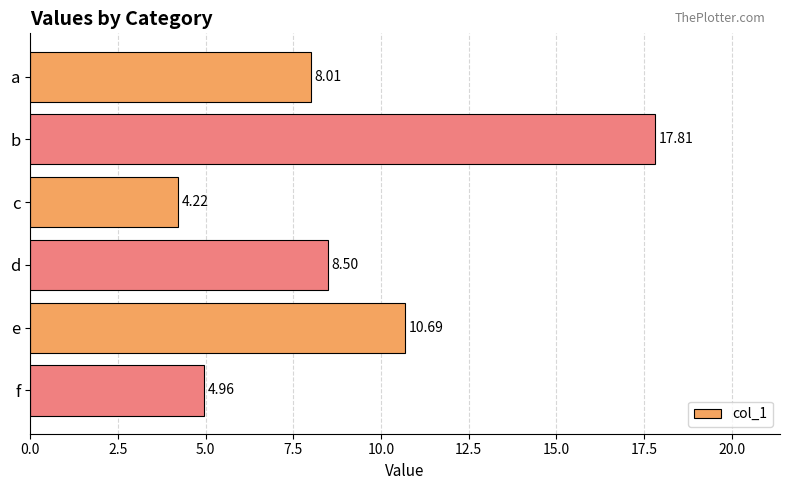

Where is the data nearest to the value 11?

e